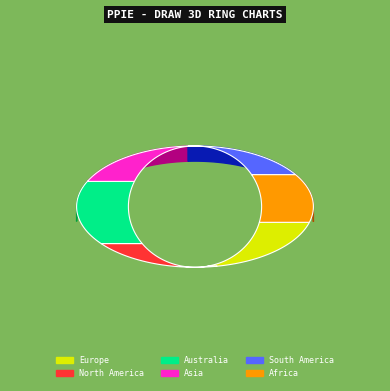

To the nearest percent, what is the combined percentage of Australia and Asia?

34%